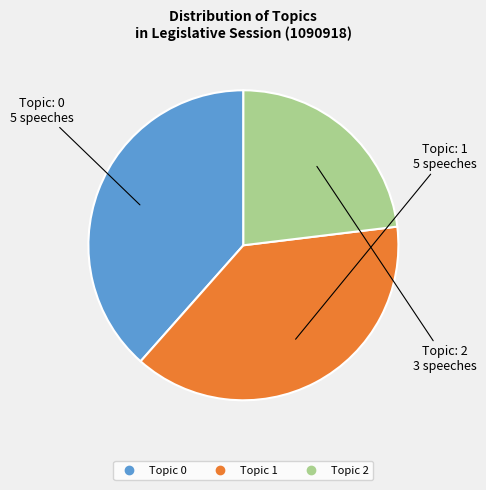

Which slice is the smallest?

Topic 2